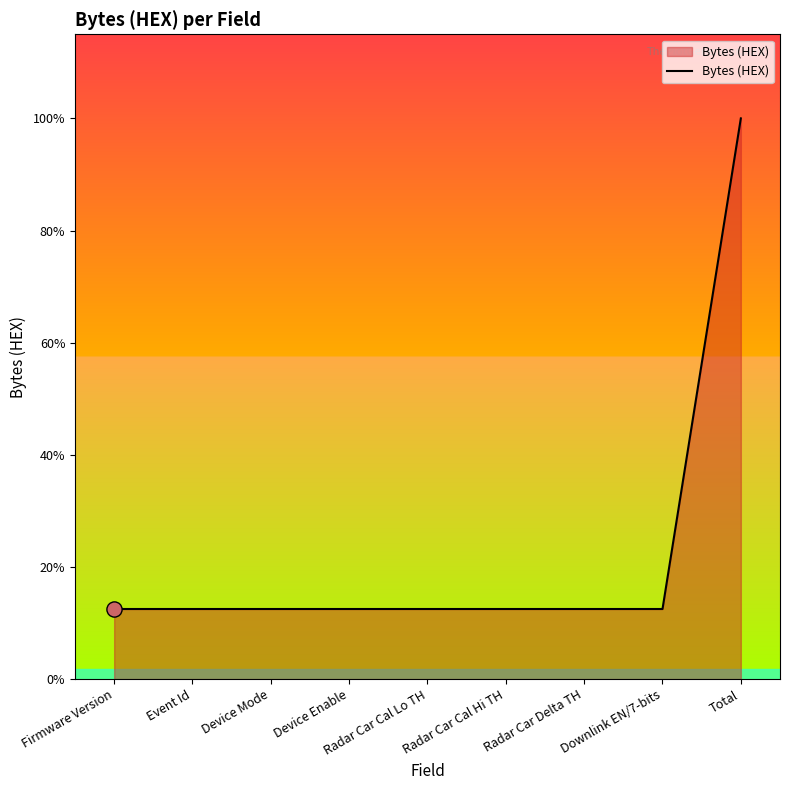

Which has a higher value, Radar Car Delta TH or Radar Car Cal Lo TH?

Radar Car Delta TH